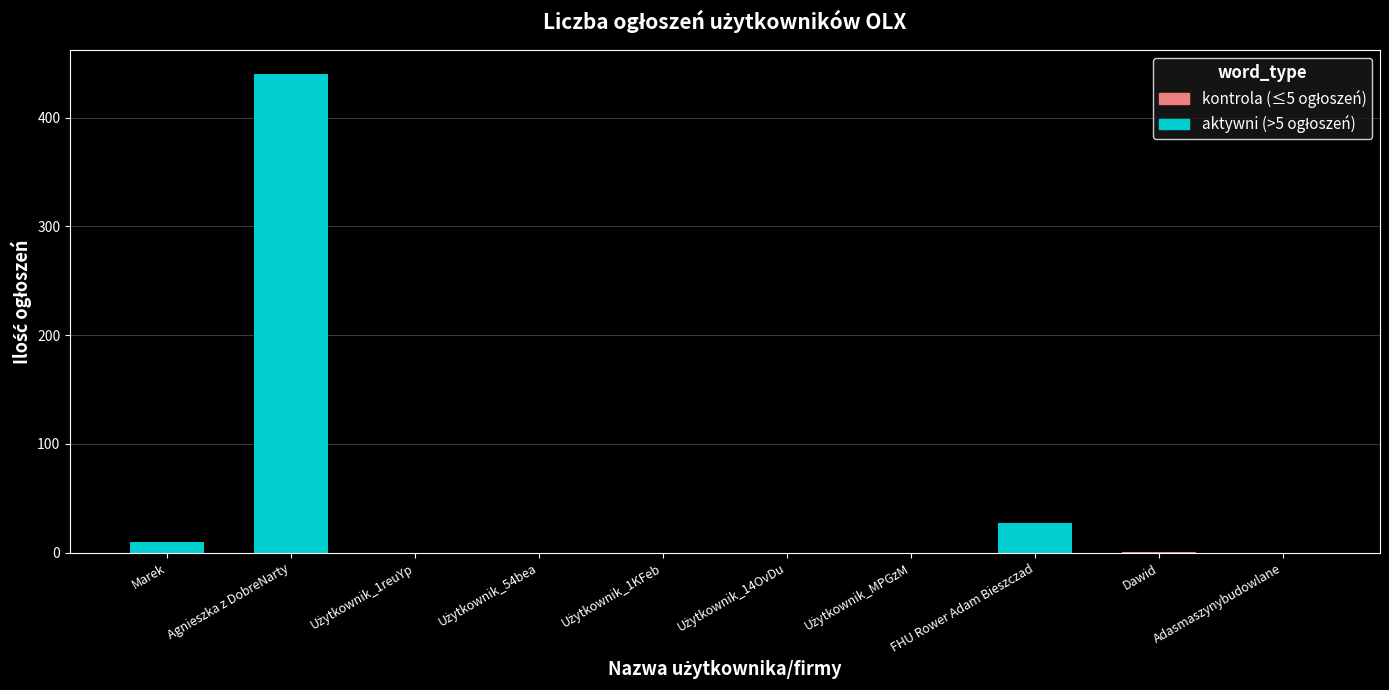

Where is the data nearest to the value 220?

FHU Rower Adam Bieszczad